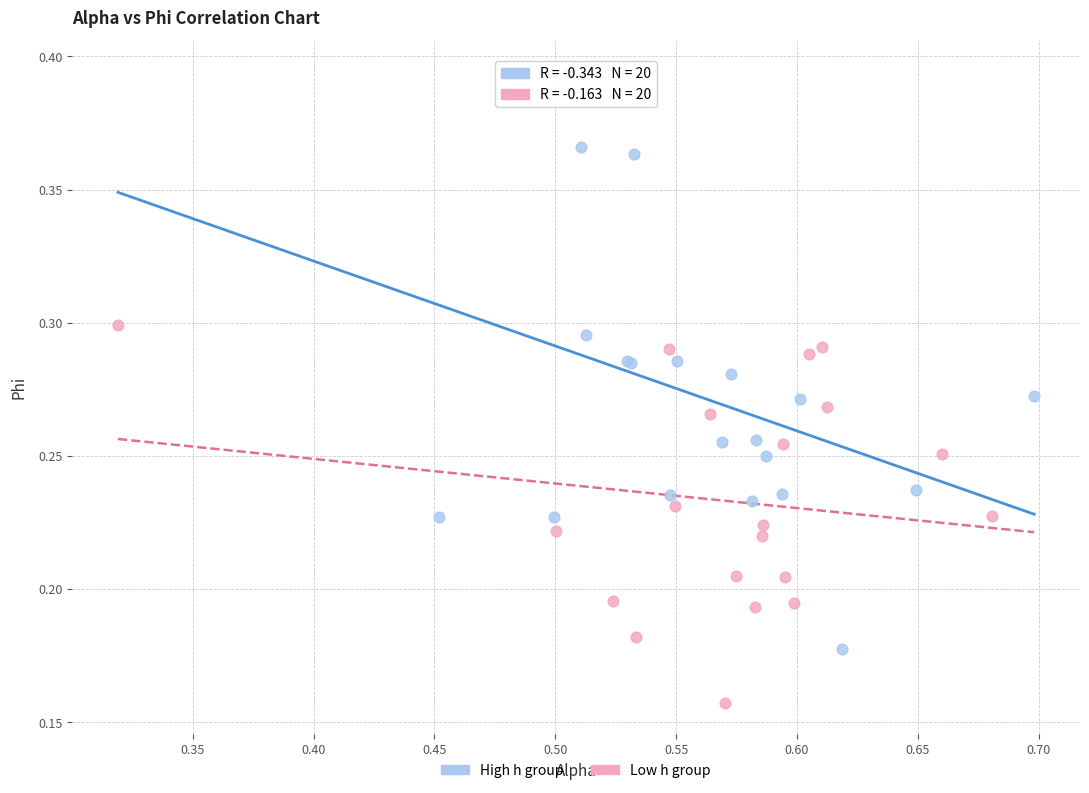

What are all the series names shown in the legend?

High h group, Low h group